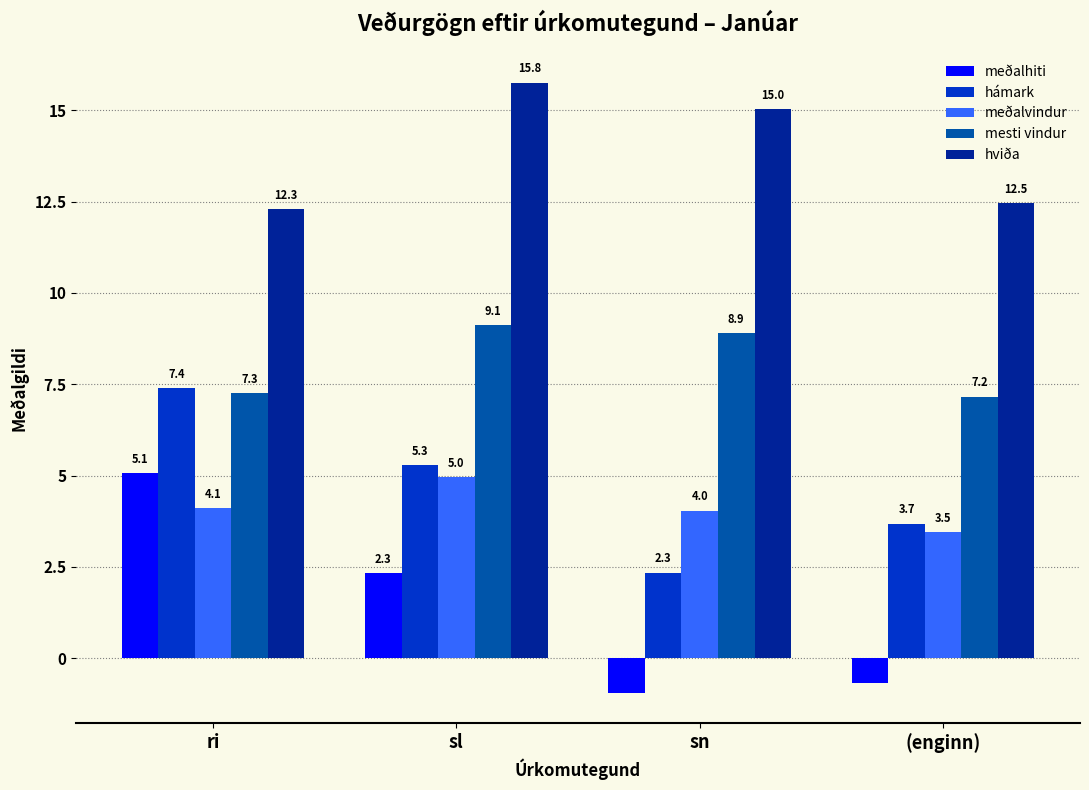

Which series changed the most between sn and (enginn)?

hviða